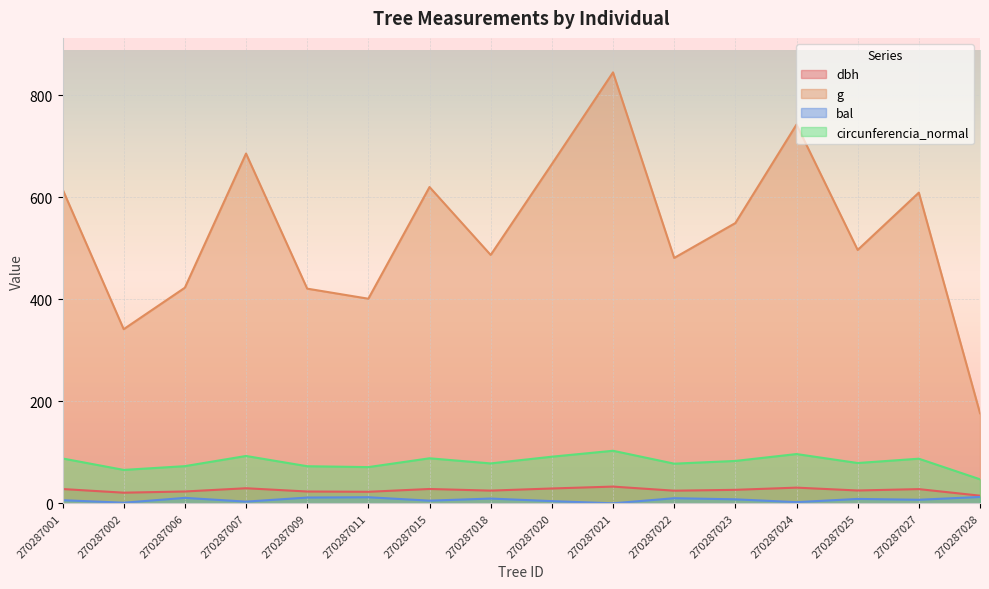

What are all the series names shown in the legend?

dbh, g, bal, circunferencia_normal